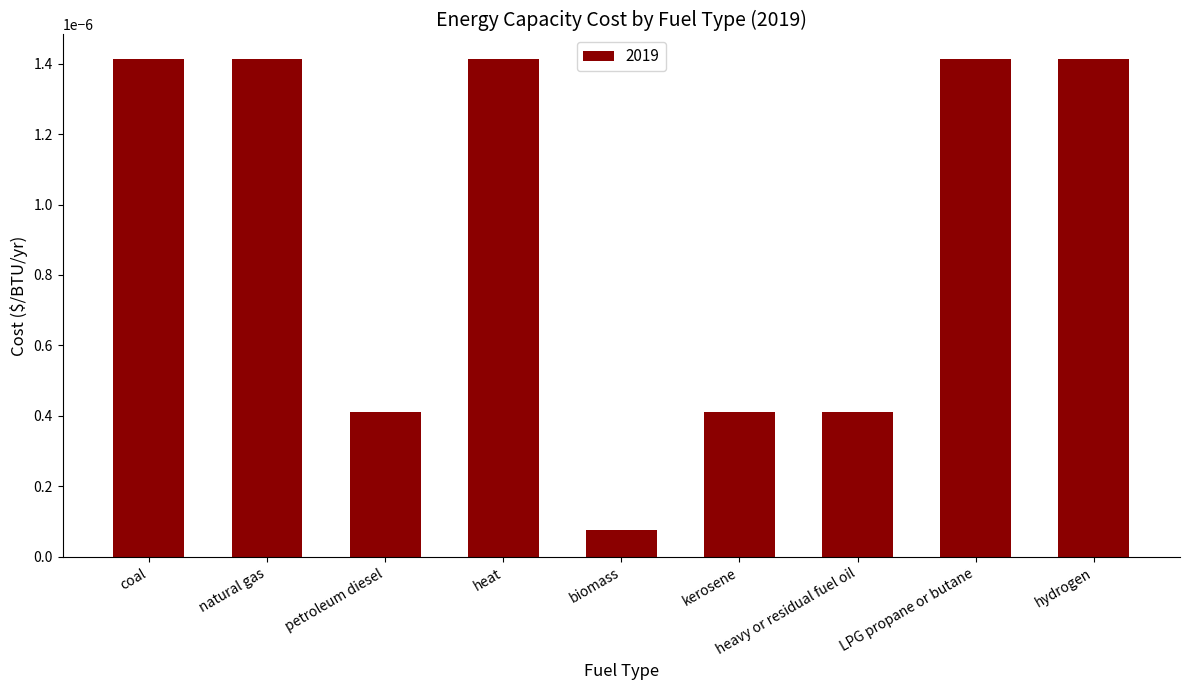

What position from the left is heavy or residual fuel oil?

7